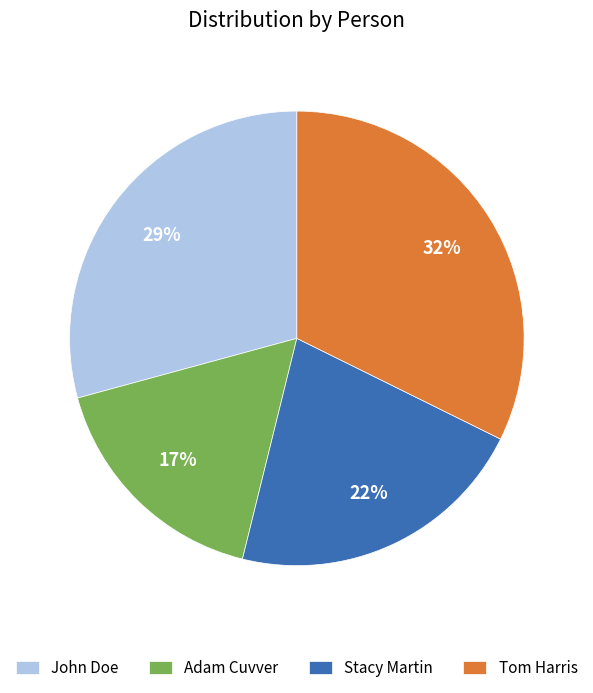

Is Tom Harris the majority of the pie?

No